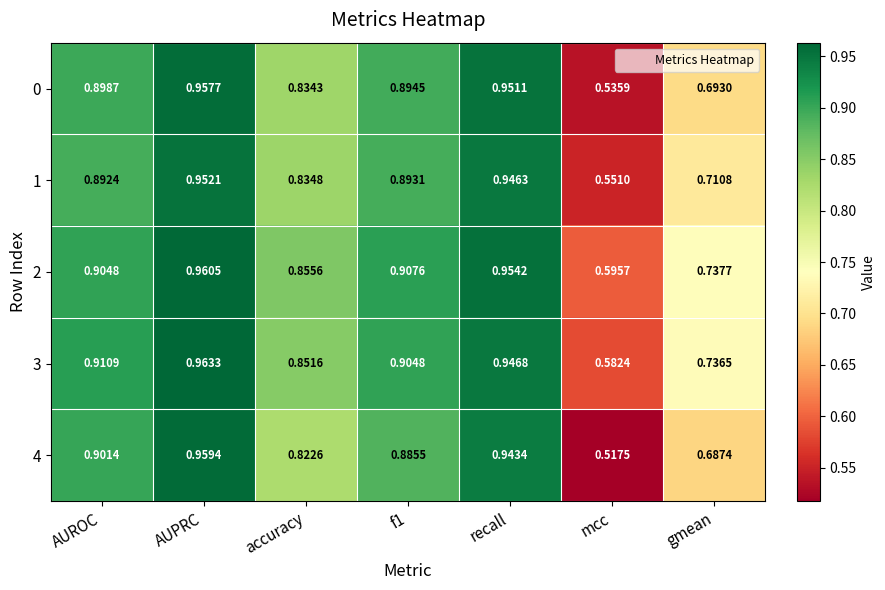

Count the number of data series in this chart.

5